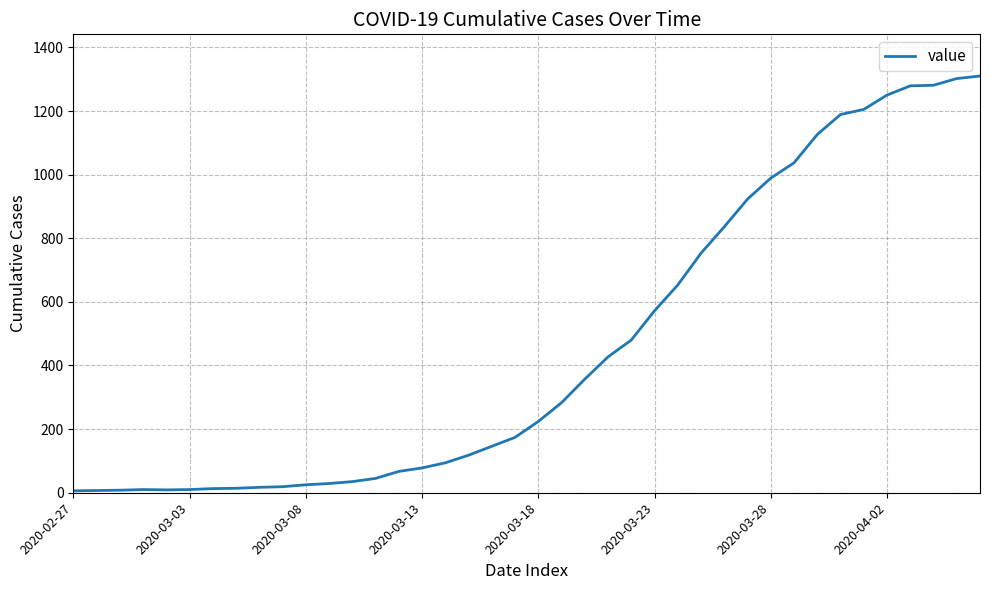

What is the difference between the maximum and minimum values?

1304